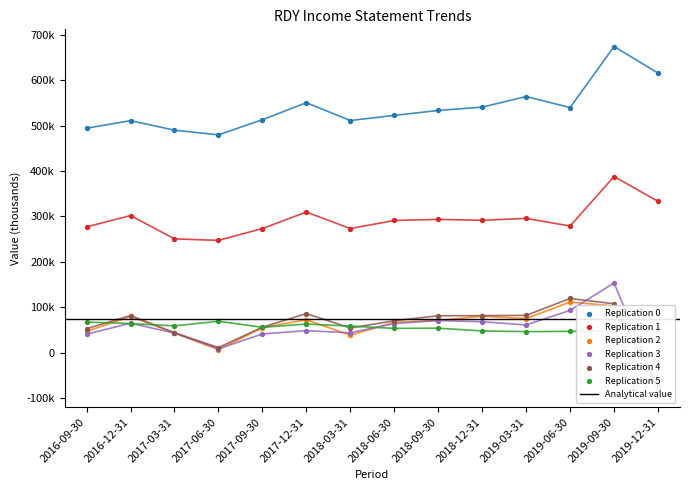

At which category is the sum across all series the highest?

2019-09-30